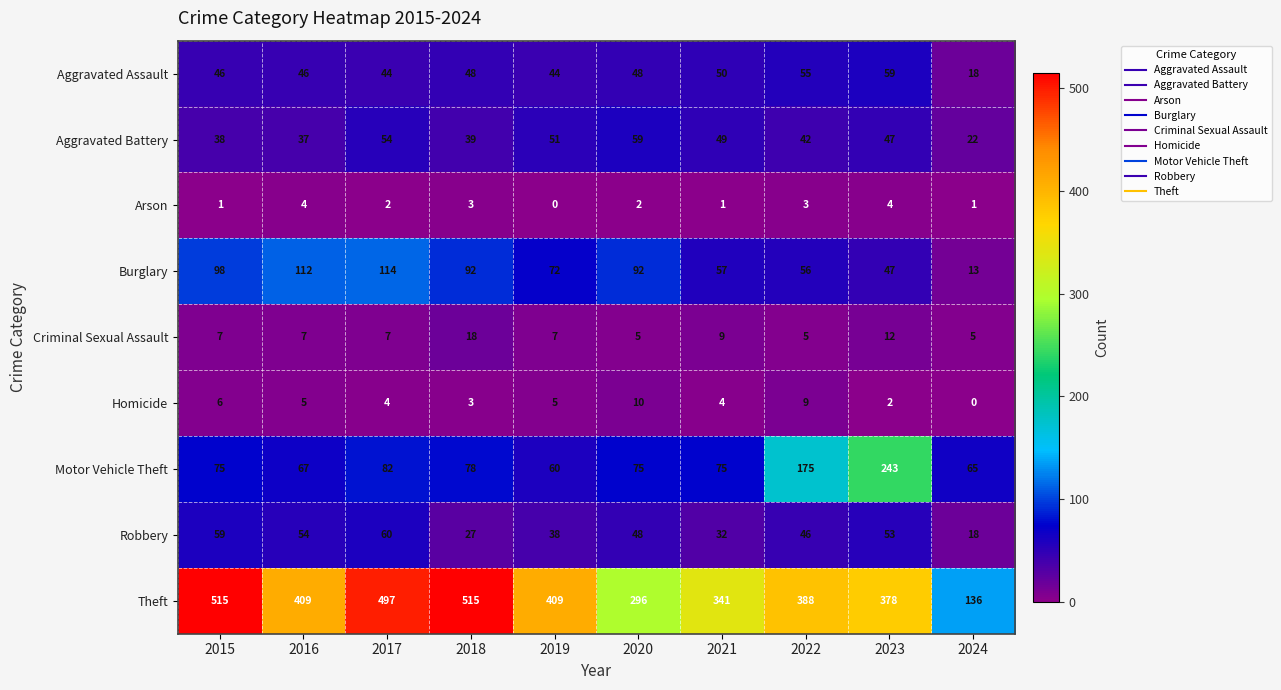

True or false: Motor Vehicle Theft has a value of 67 at 2016.

True